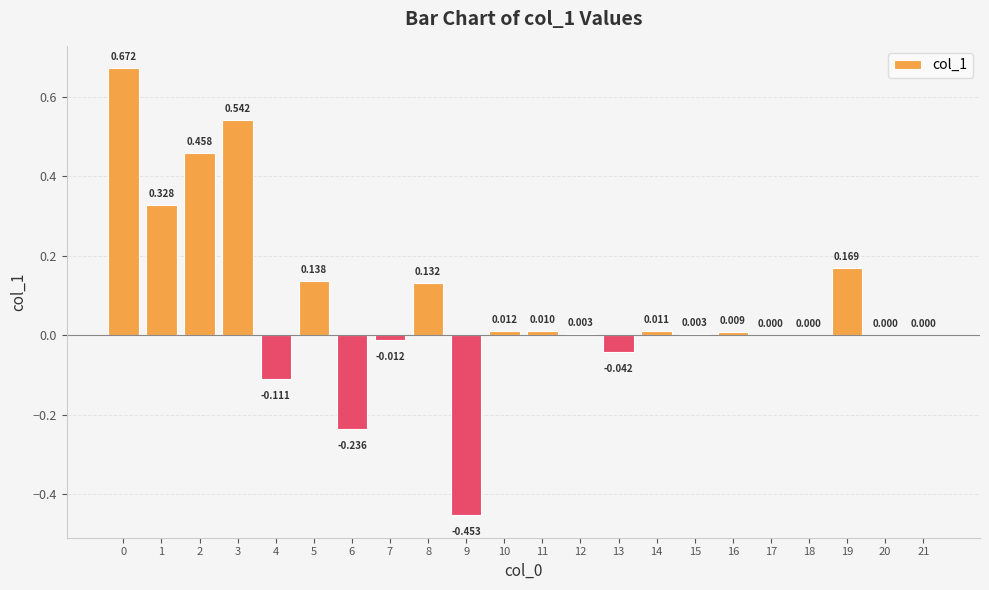

How many categories are shown in the chart?

22